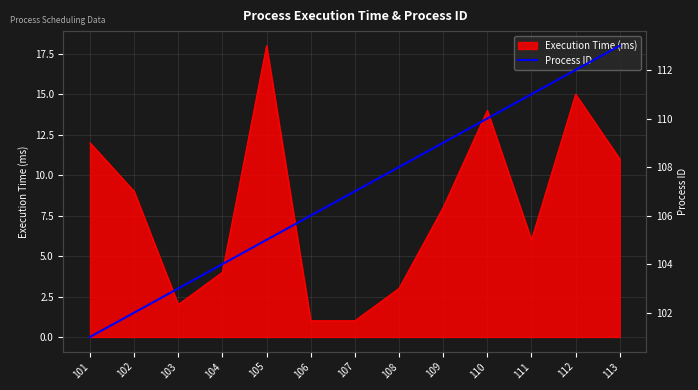

Read the value at 107, to the nearest 5.

105